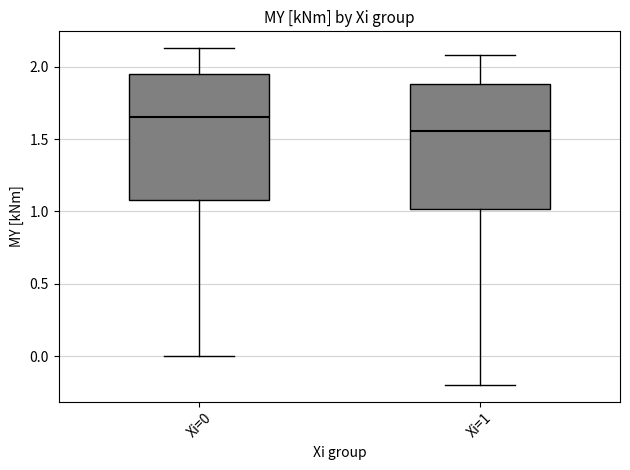

Reading left to right, transcribe this box plot: for each box, give where its median line is, the range the box spans, and where its two whiskers end, as read against the y-axis. The values are not printed on the chart, so give them approximately, as read against the axis.

Xi=0: median 1.65, box 1.10 to 1.95, whiskers 0.00 to 2.15
Xi=1: median 1.55, box 1.00 to 1.90, whiskers -0.20 to 2.10